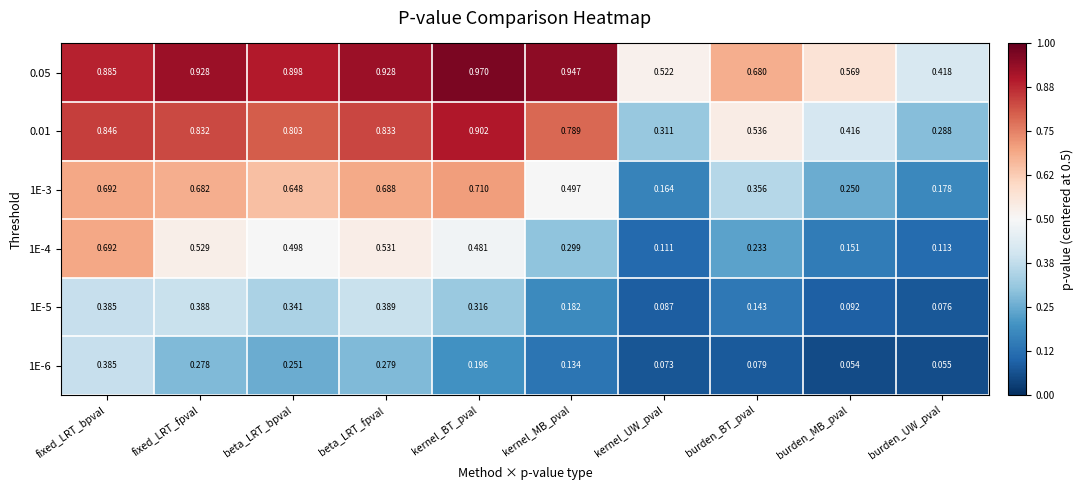

At which label does 1E-5 reach its minimum?

burden_UW_pval